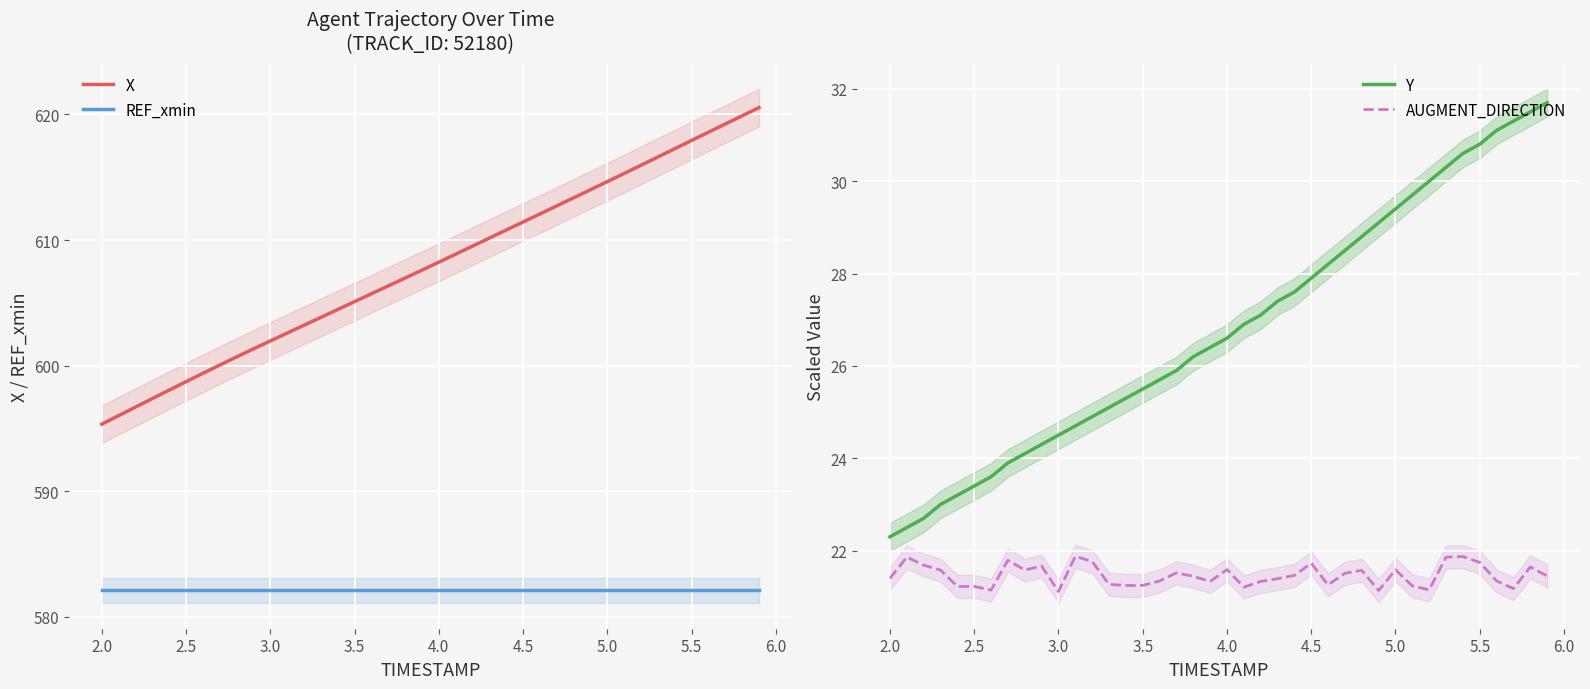

What is the maximum value shown in the chart?

620.5